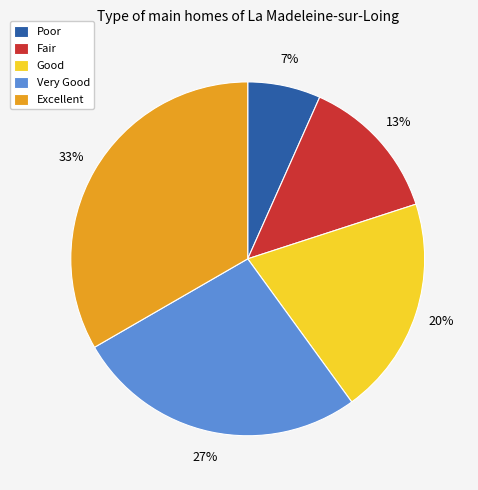

What is the ratio of the value at Excellent to the value at Fair?

2.5